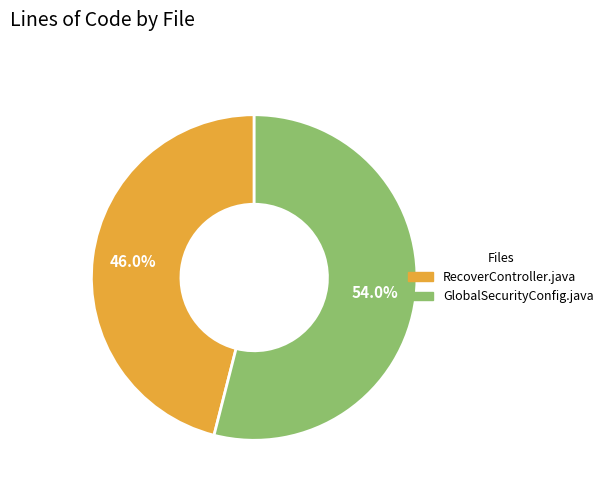

Which category accounts for the majority?

GlobalSecurityConfig.java